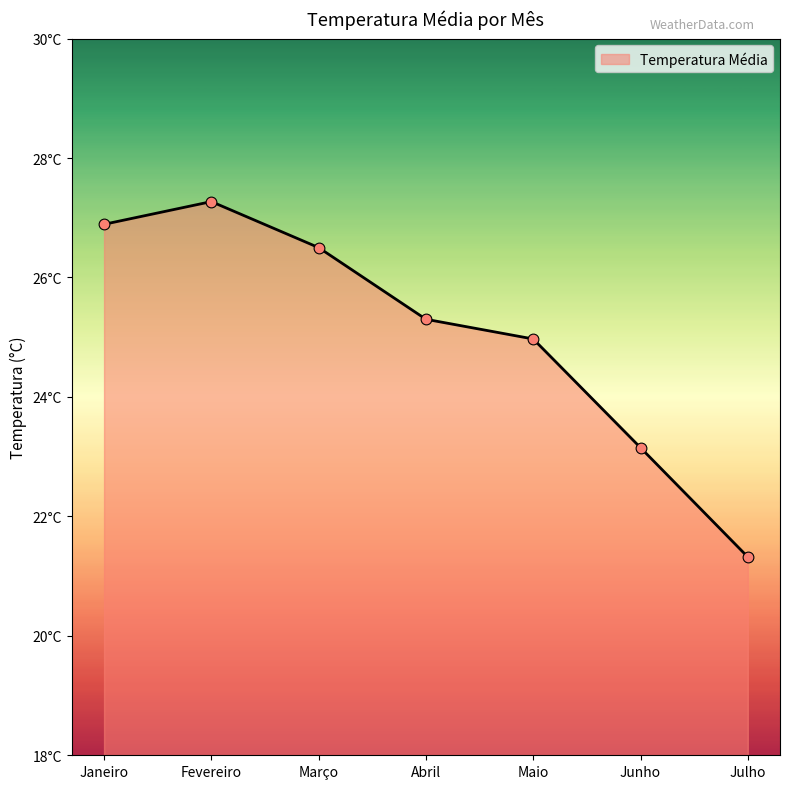

Does the chart have visible grid lines?

No